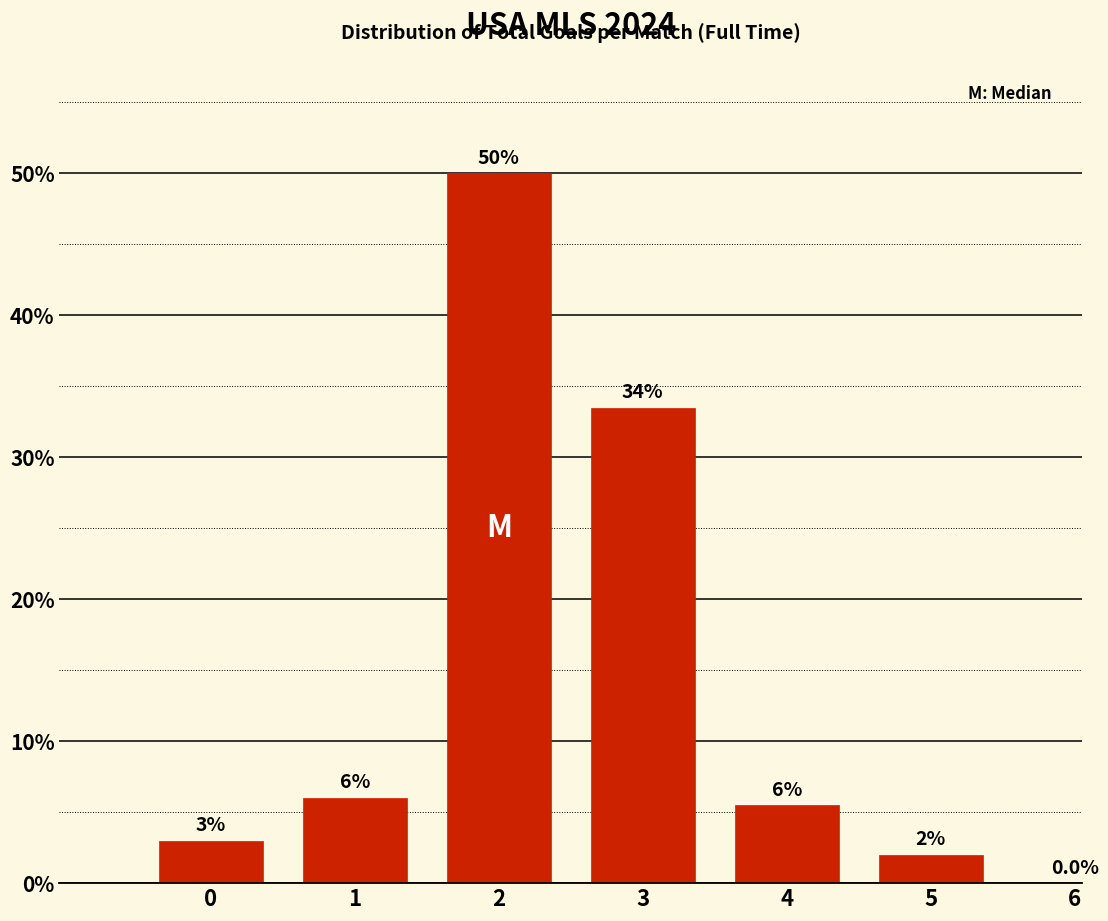

Reading right to left, what are all the values shown in this chart?

6=0.0	5=2.0	4=5.5	3=33.5	2=50.0	1=6.0	0=3.0